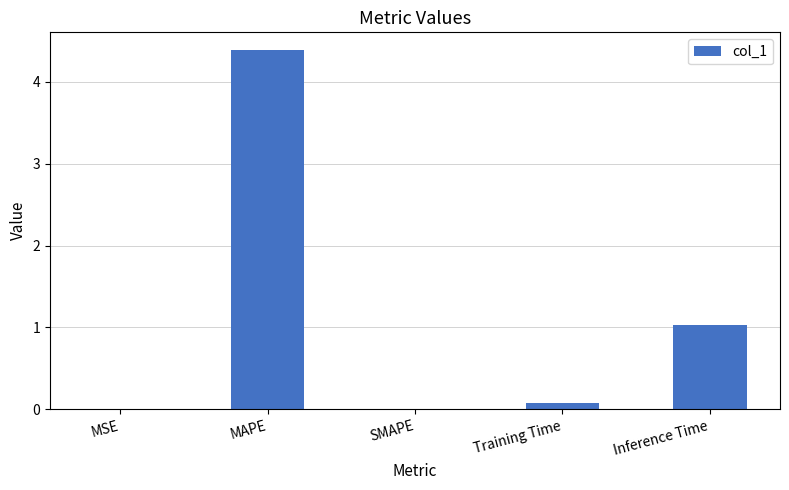

Count the number of categories in the chart.

5